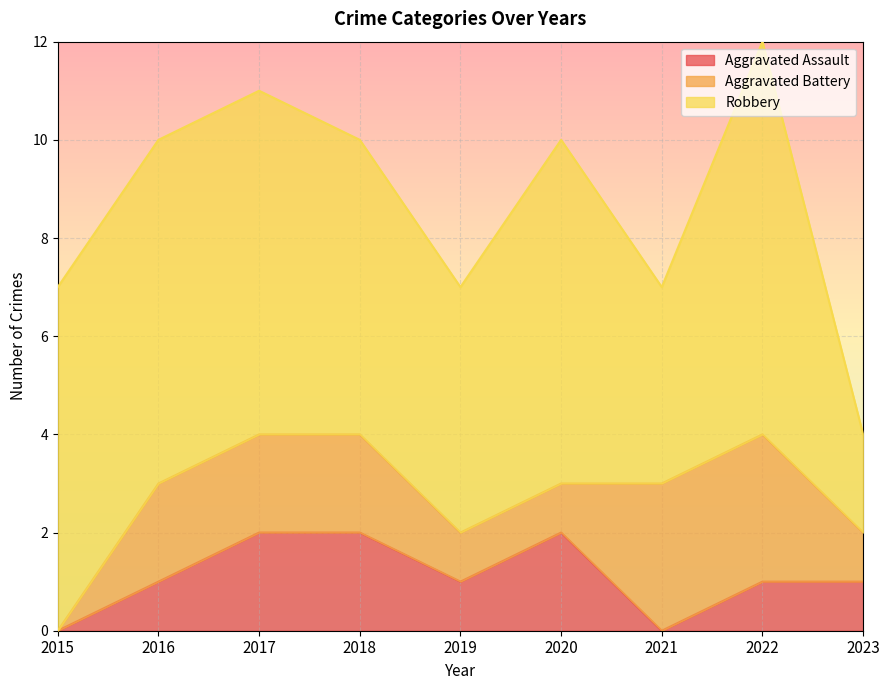

How many lines are shown in the chart?

3